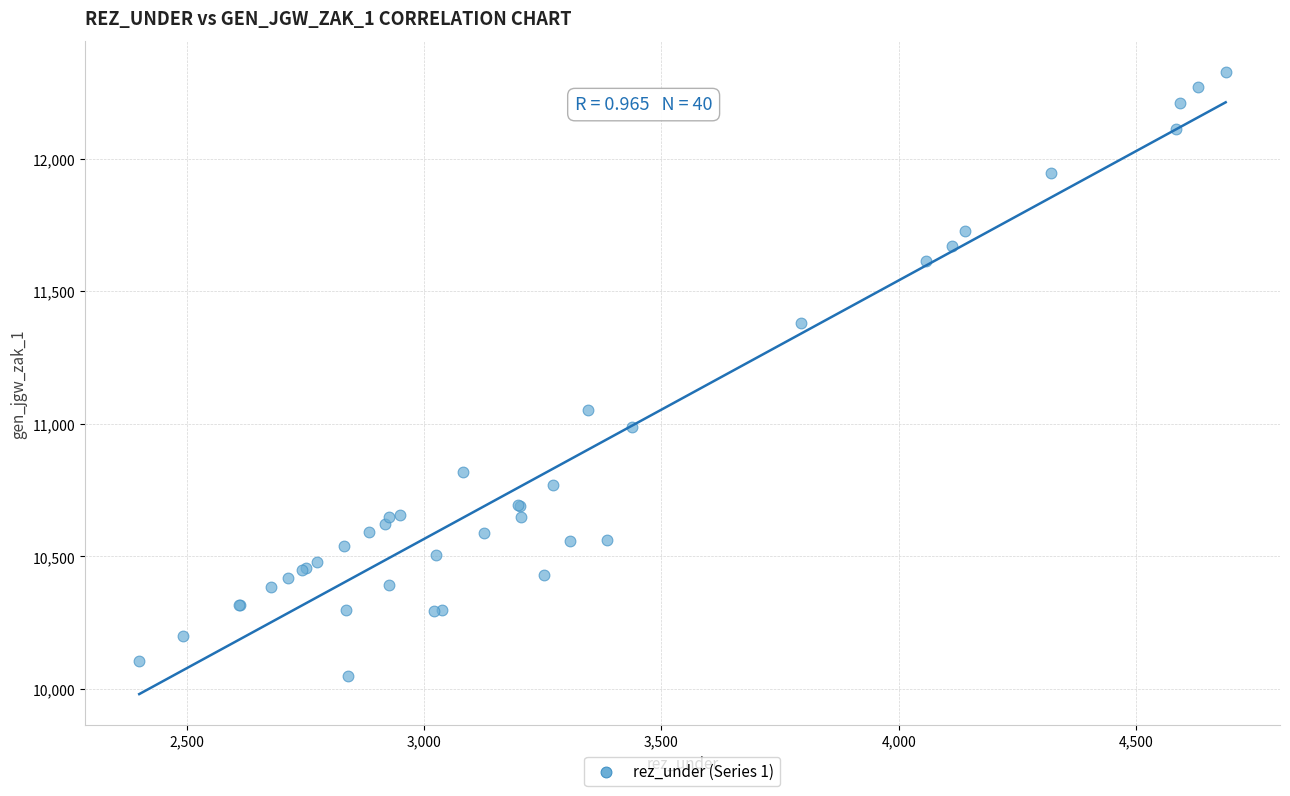

What Y value in the scatter plot is closest to 11187?

11051